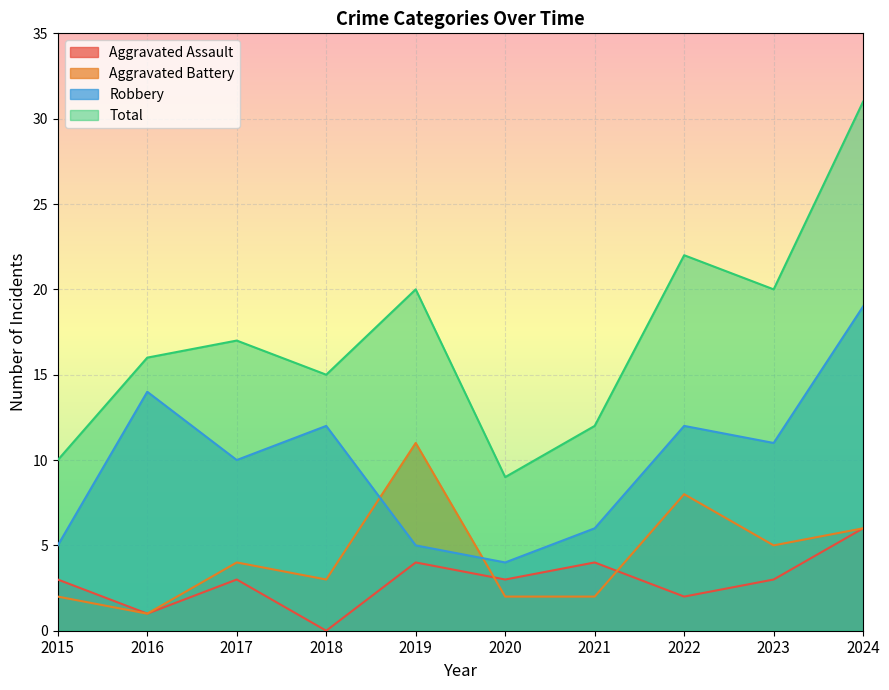

Is the value of Robbery at 2015 greater than the value of Total at 2021?

No